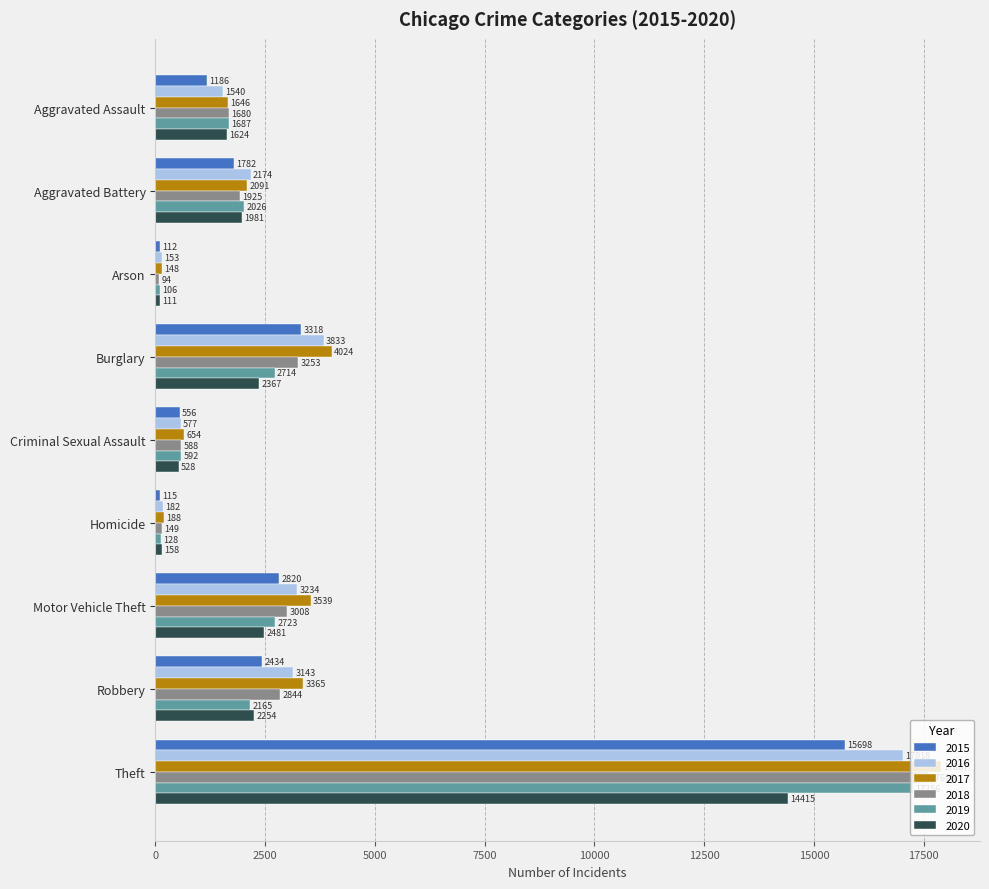

What is the difference between the maximum and second lowest values in the 2019 series?

17128